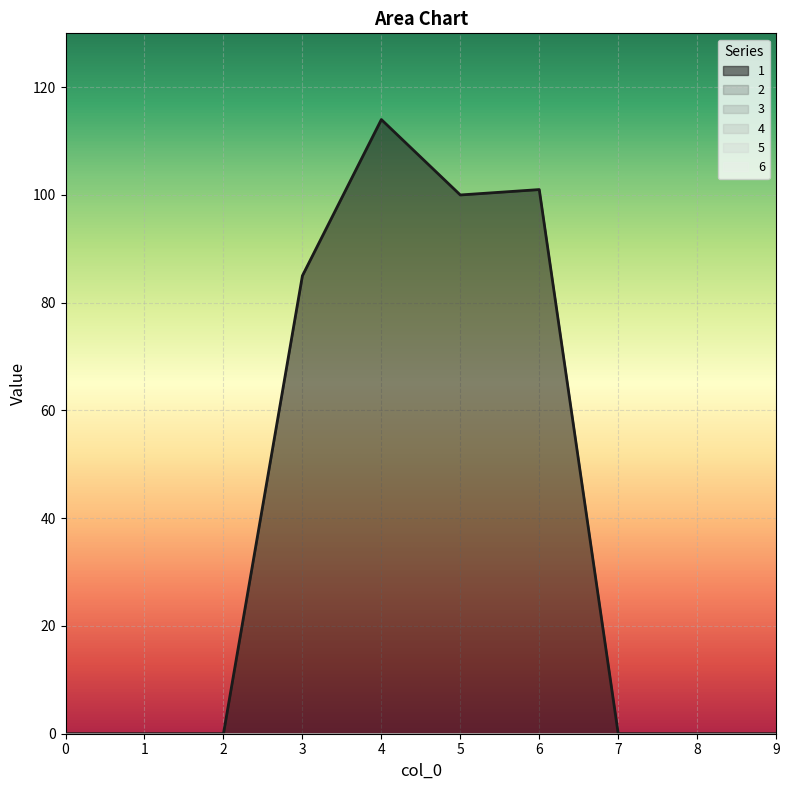

True or false: 1 and 4 intersect in this chart.

False